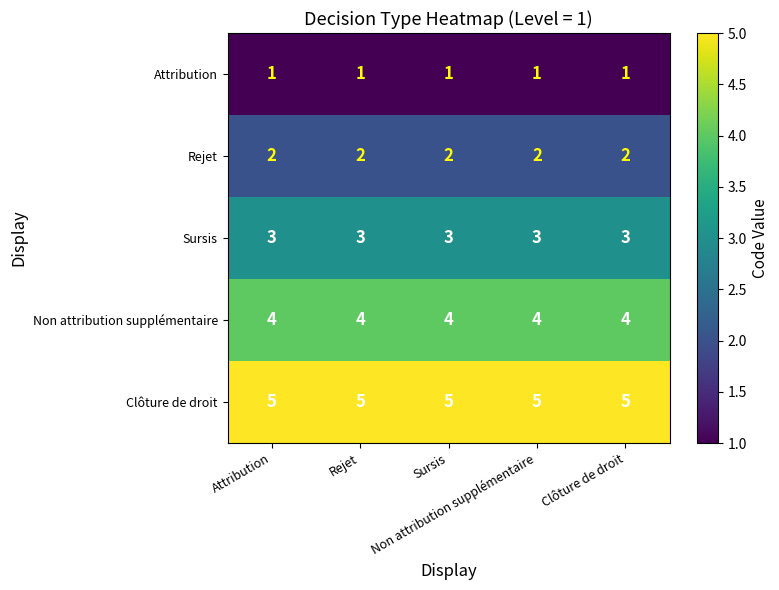

What is the greatest value displayed?

5